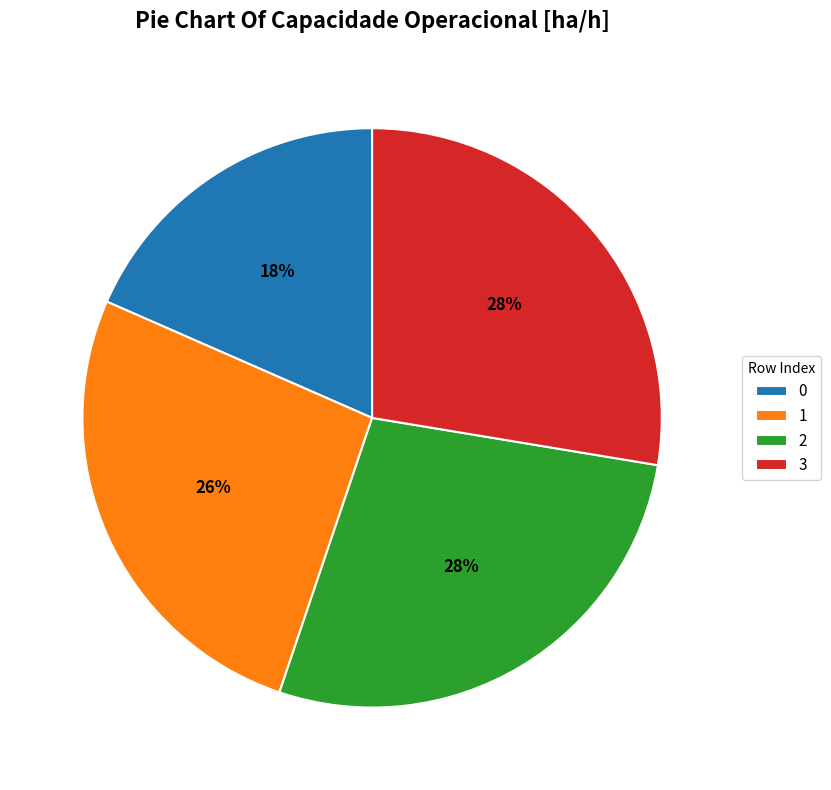

To the nearest percent, what is the difference between the 0 and 1 slice percentages?

8%